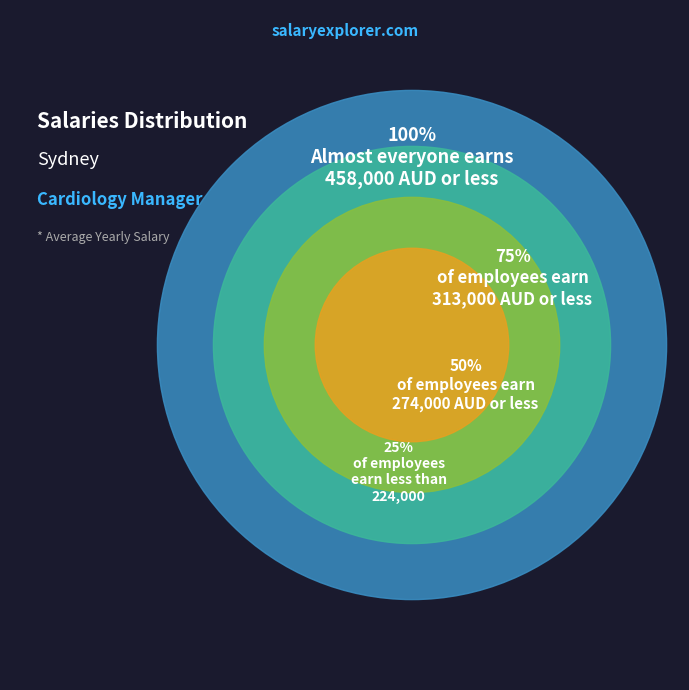

Is it true that 0.10256410256410256 is 31% of the pie?

True